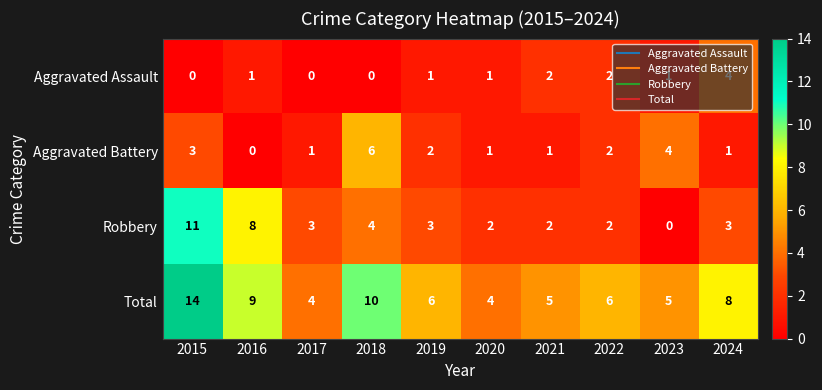

At which category is the sum across all series the highest?

2015